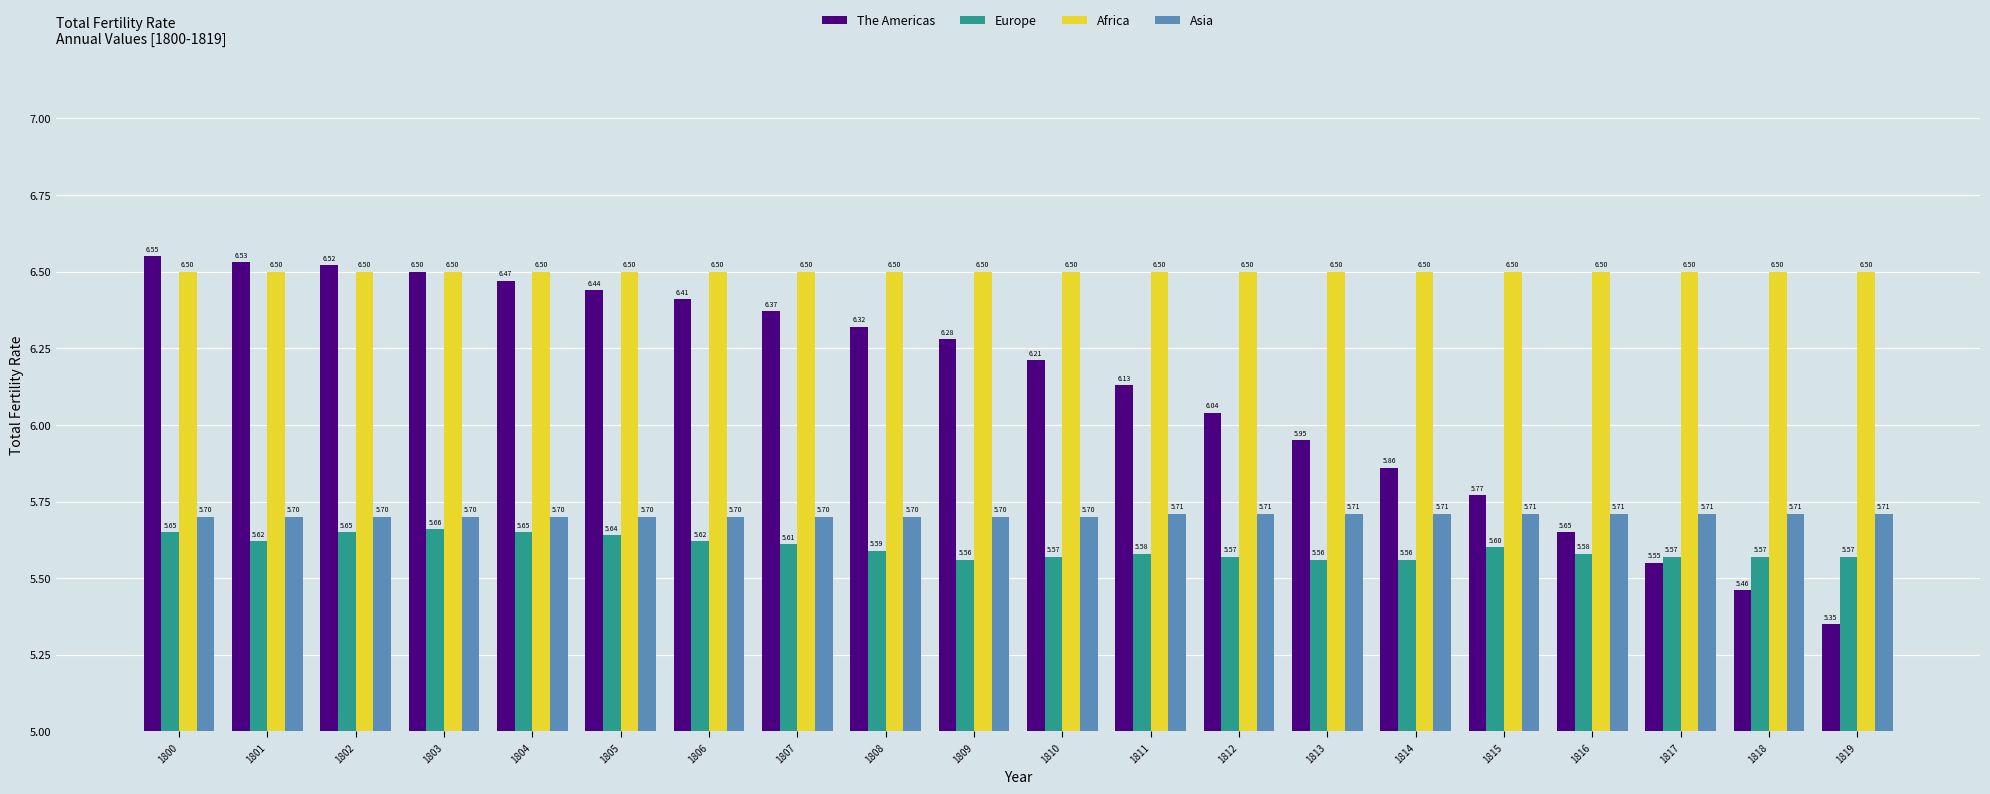

Which label corresponds to the largest value in the chart?

1800